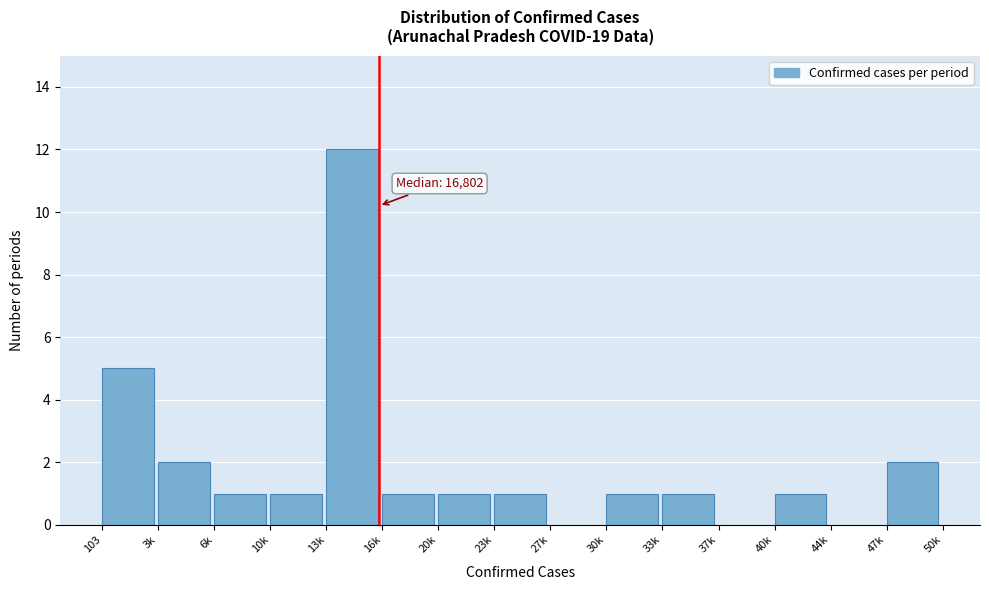

Reading left to right, transcribe all the data shown in this chart.

103=5	3k=2	6k=1	10k=1	13k=12	16k=1	20k=1	23k=1	27k=0	30k=1	33k=1	37k=0	40k=1	44k=0	47k=2